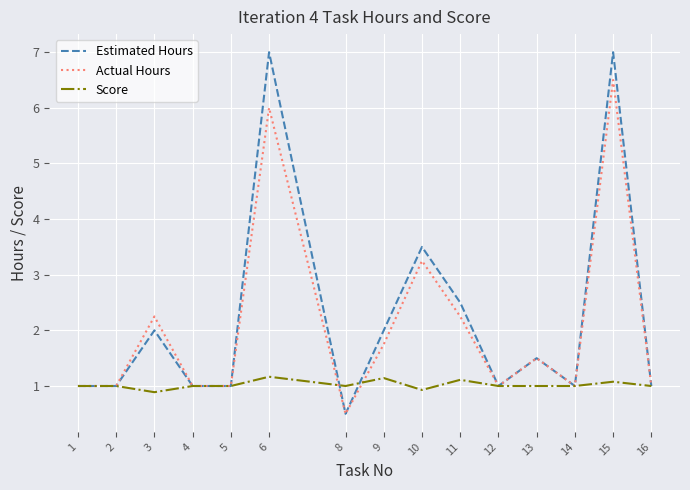

Is it true that Score equals 1.0 at 13?

True